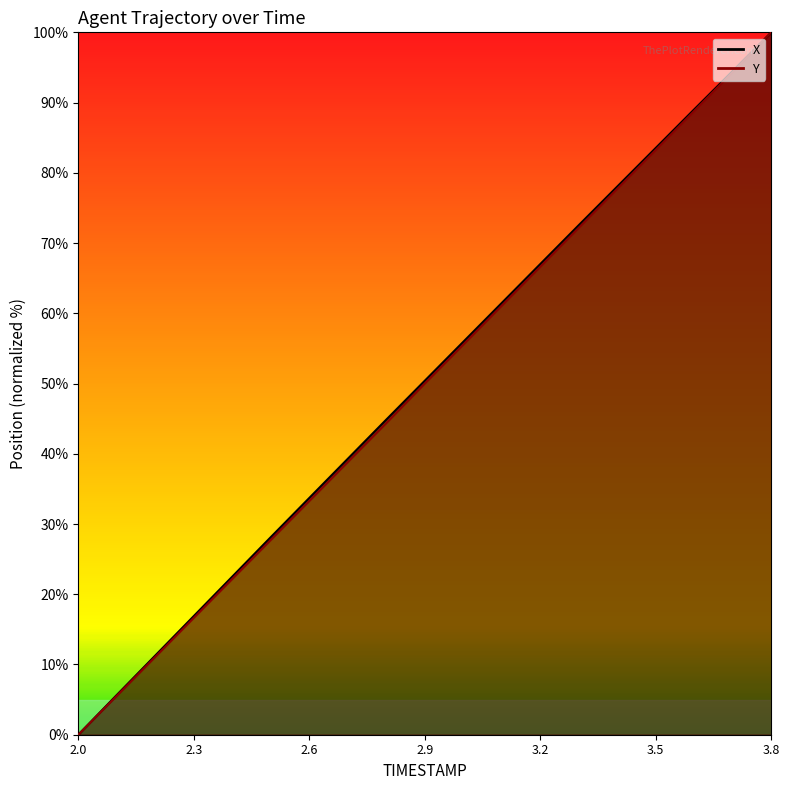

Is it true that X equals 28.2 at 3.4?

False